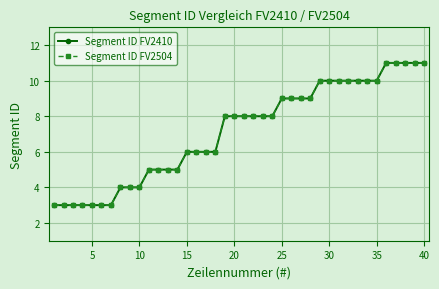

True or false: Segment ID FV2410 and Segment ID FV2504 intersect in this chart.

False